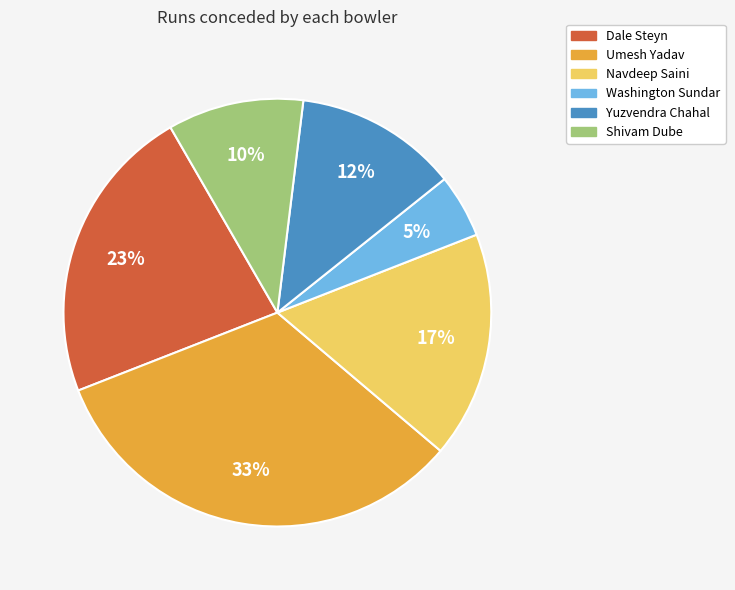

Count the number of slices in the pie.

6